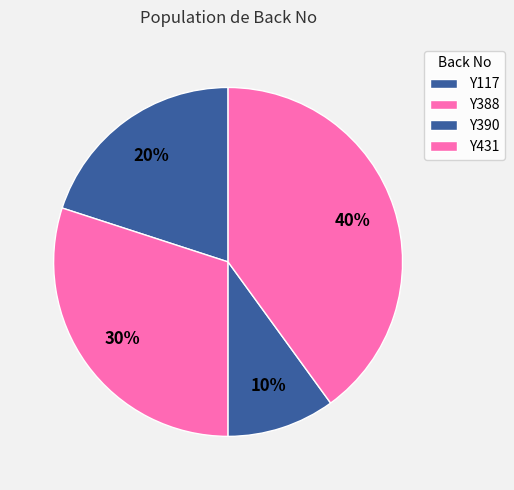

How many segments does this pie chart have?

4